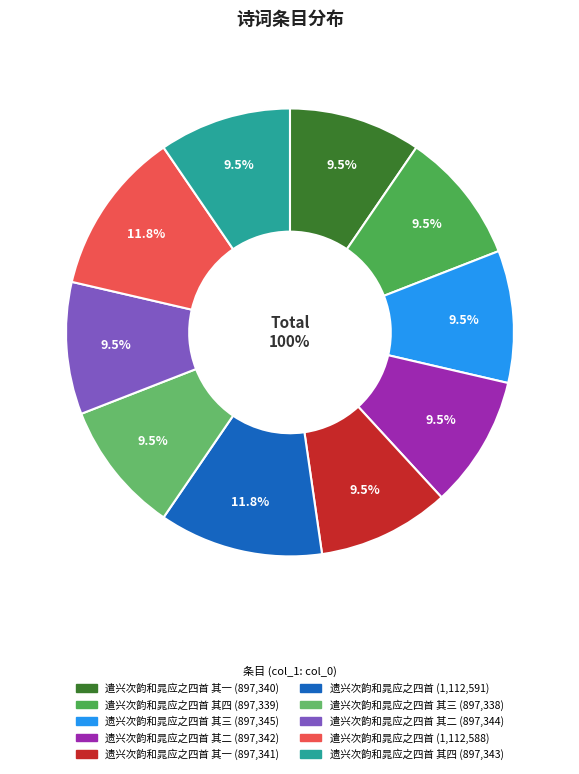

Which category has the biggest portion of the pie?

遗兴次韵和晁应之四首